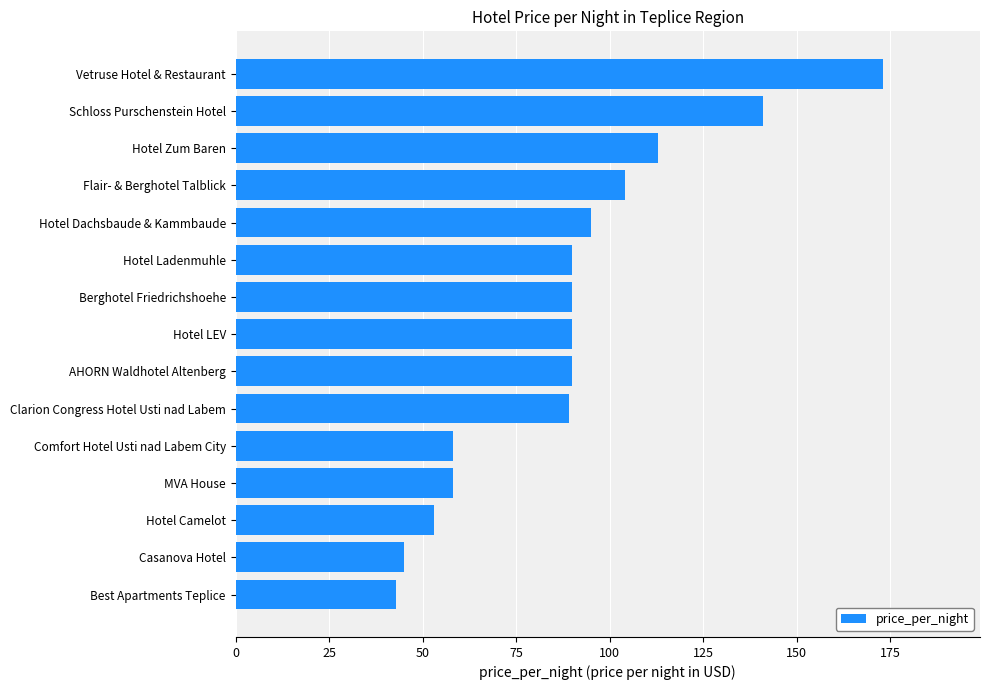

True or false: the data shows 58 at Comfort Hotel Usti nad Labem City.

True